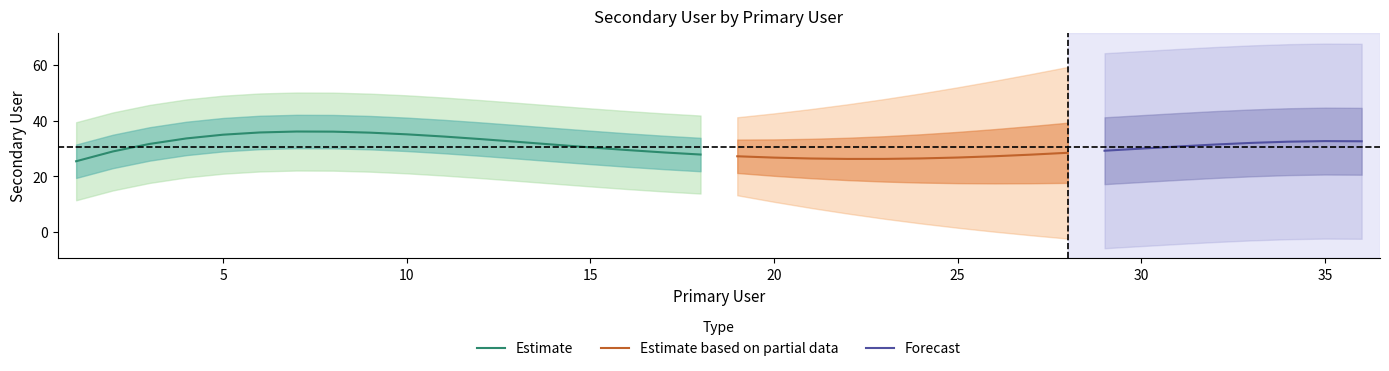

What is the sum of all values?

1102